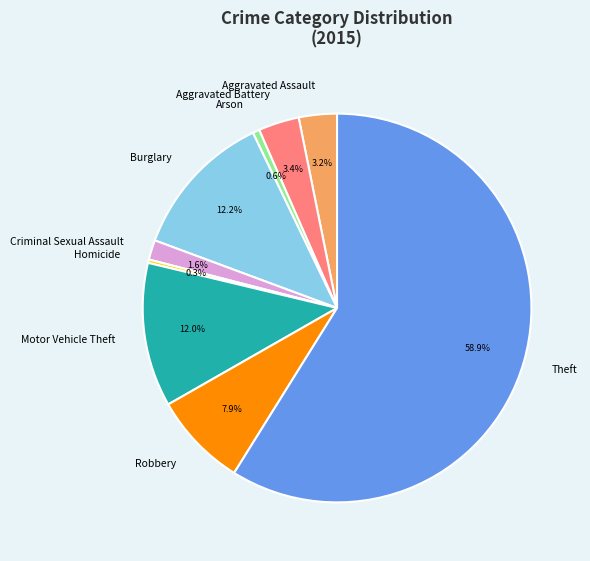

Combined, what portion of the pie is Homicide and Criminal Sexual Assault?

1.9%